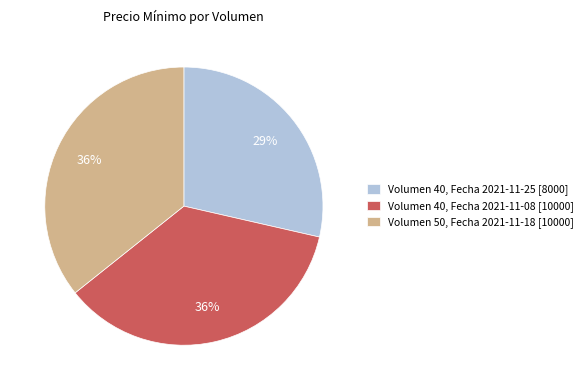

How many slices are in this pie chart?

3